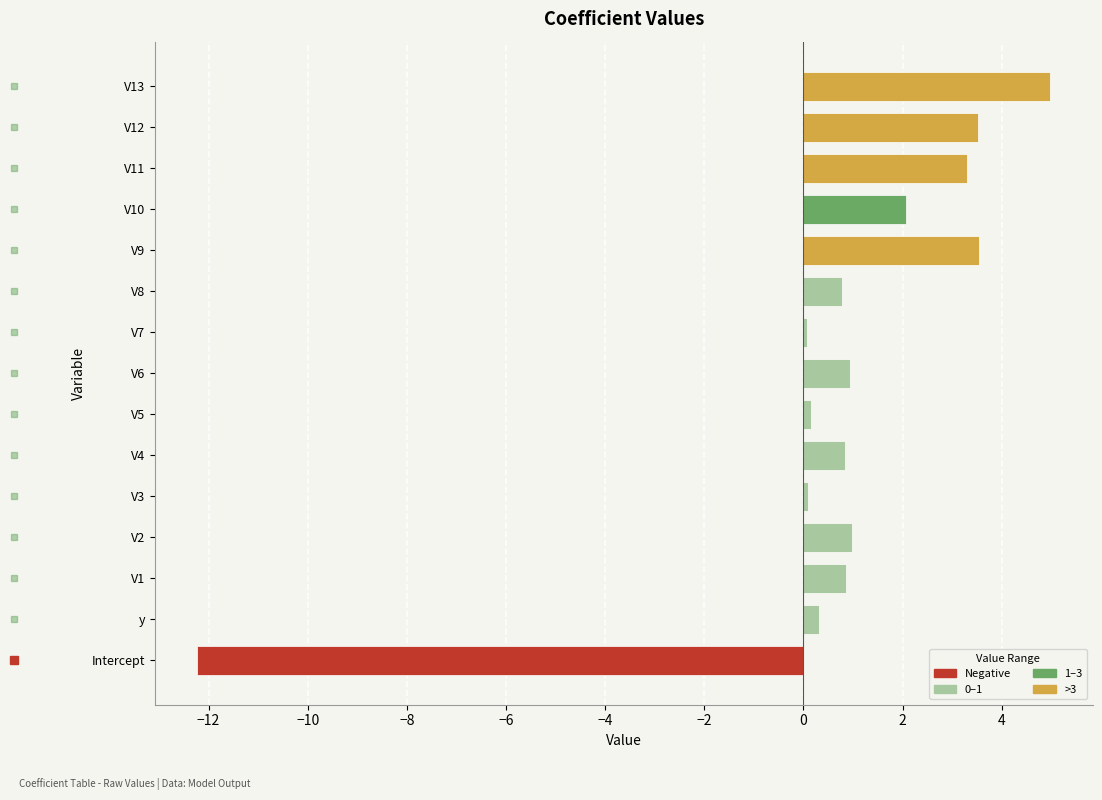

The value at V4 is 0.8. True or false?

True